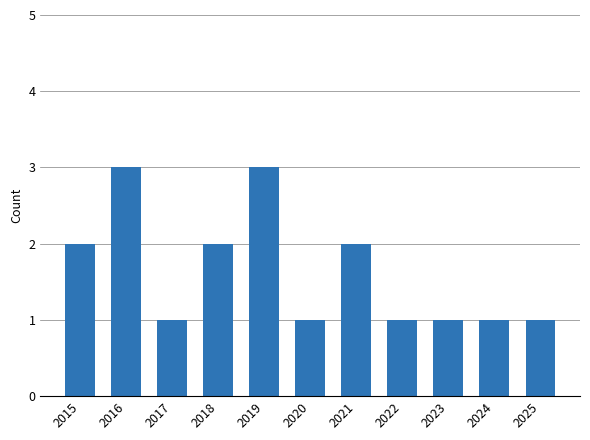

Count the values in the range 1 to 2.

9